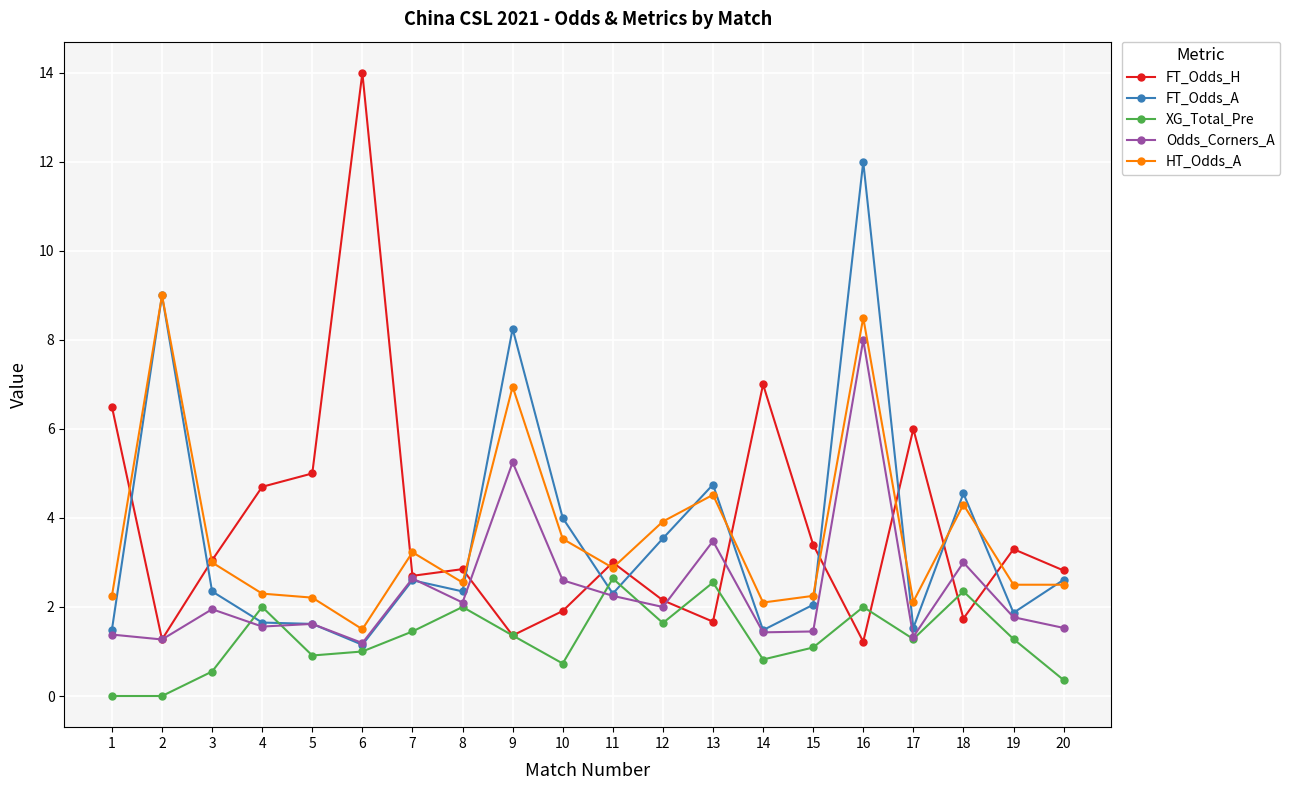

How many lines are shown in the chart?

5